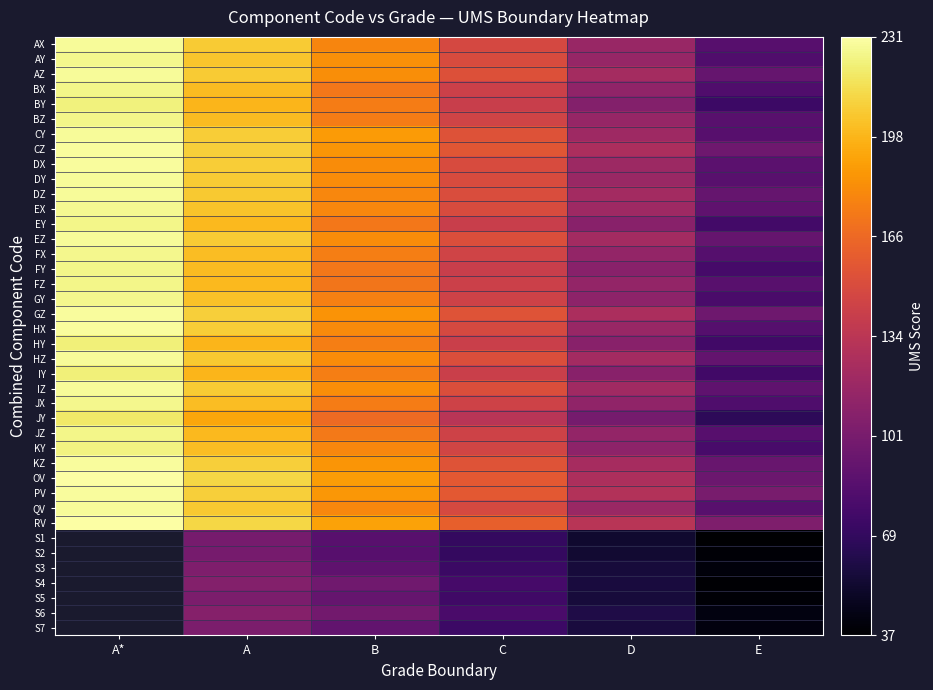

Count the number of categories in the chart.

6